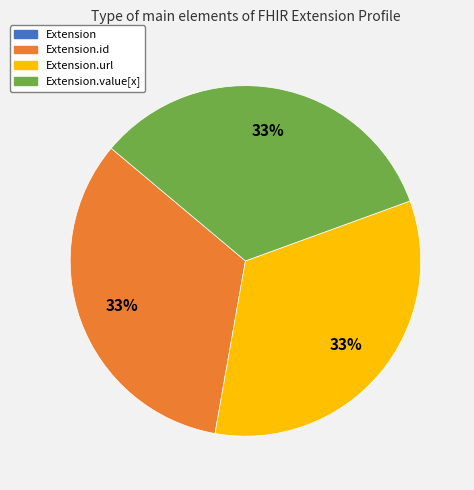

Is there a majority slice in this chart?

No